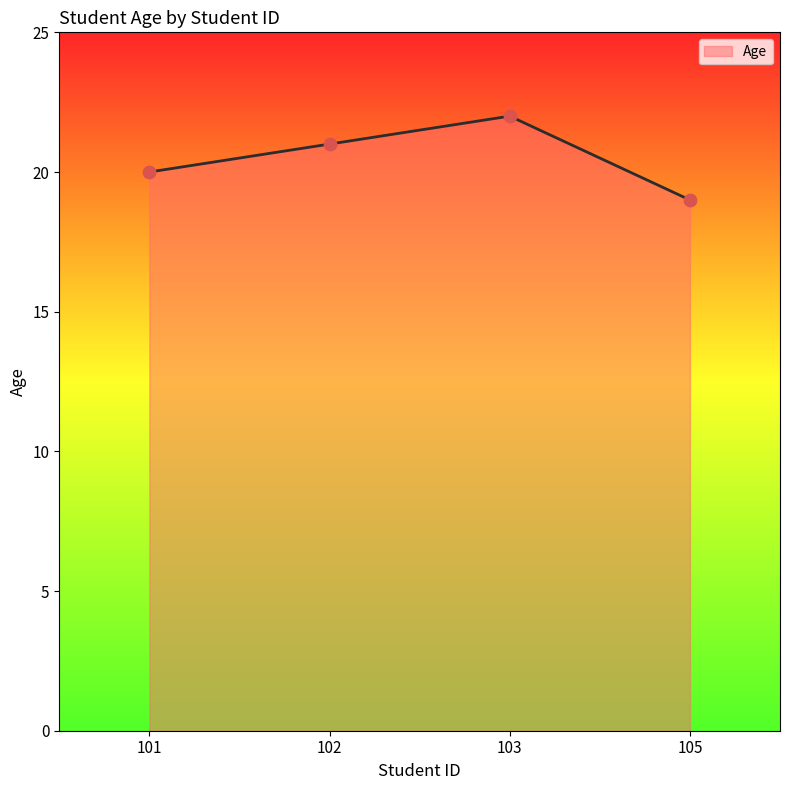

What is the change in value from 103 to 105?

-3